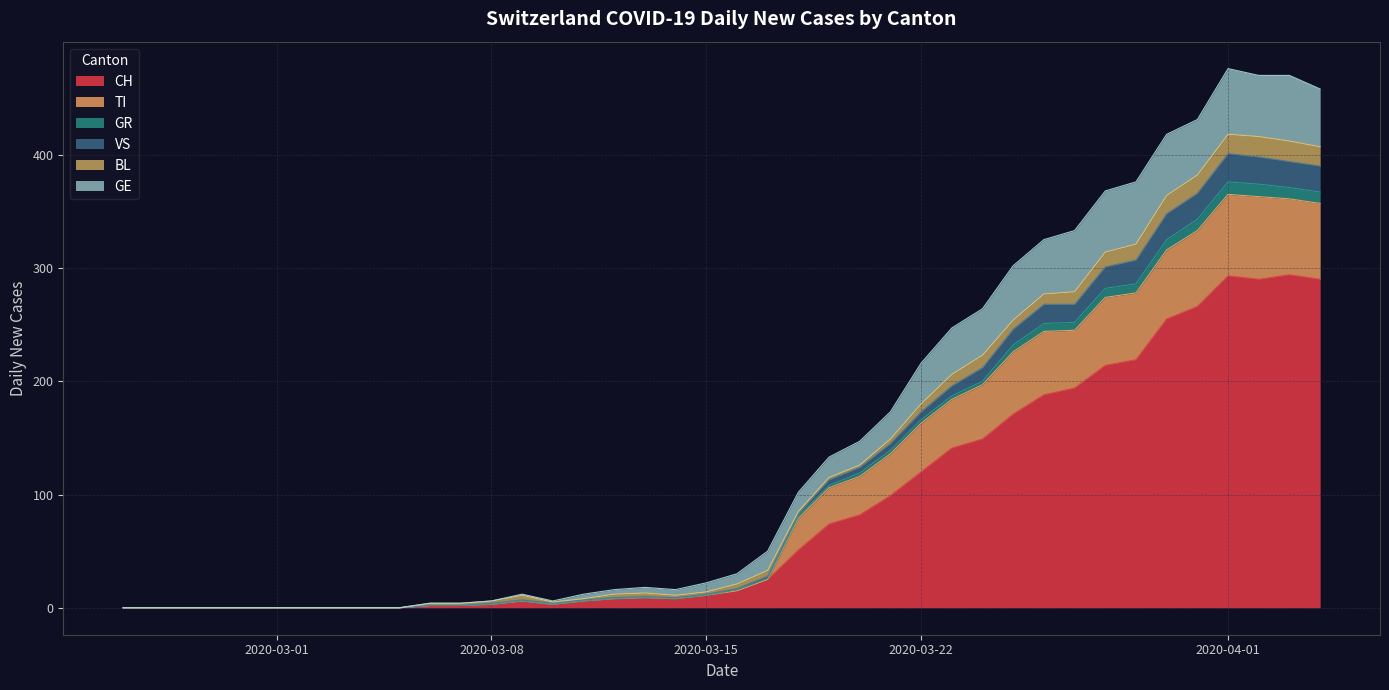

What is the highest value of the CH series?

294